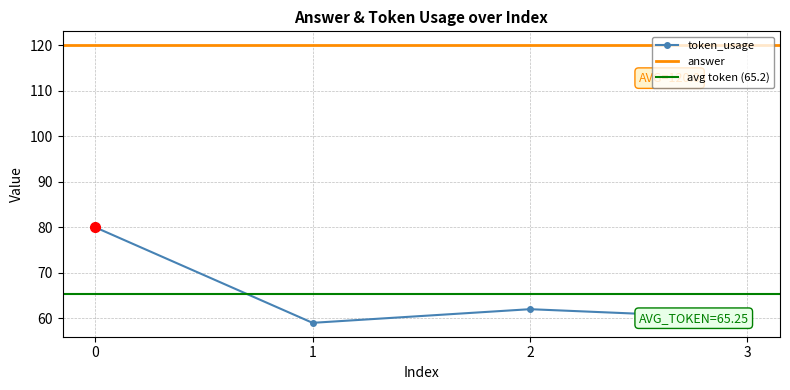

What is the difference between the maximum and minimum values?

21